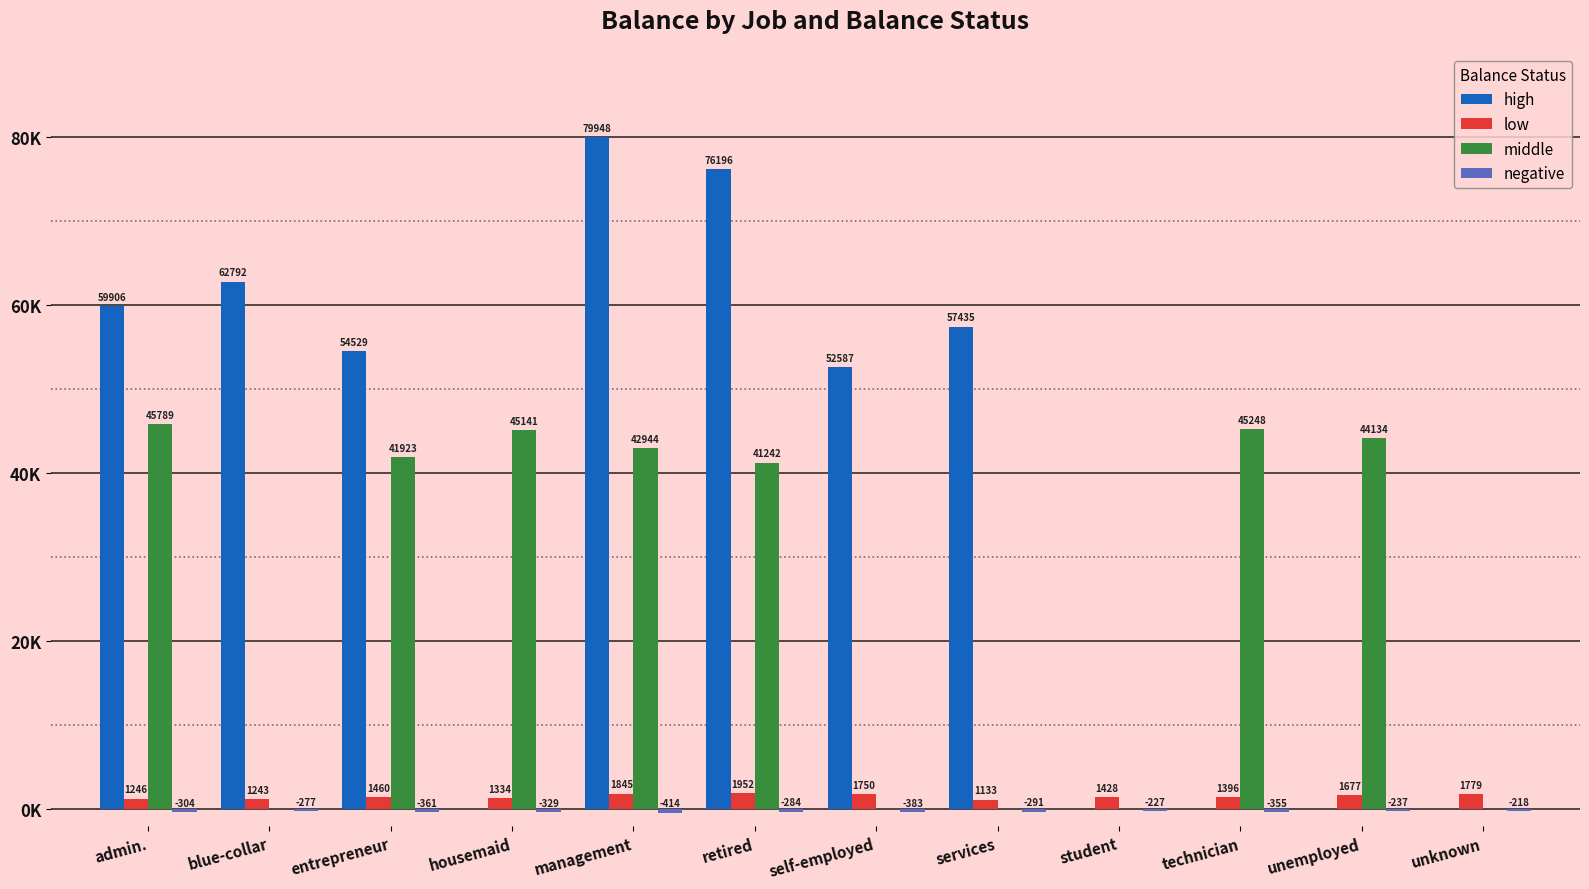

Which series has the largest total across all categories?

high